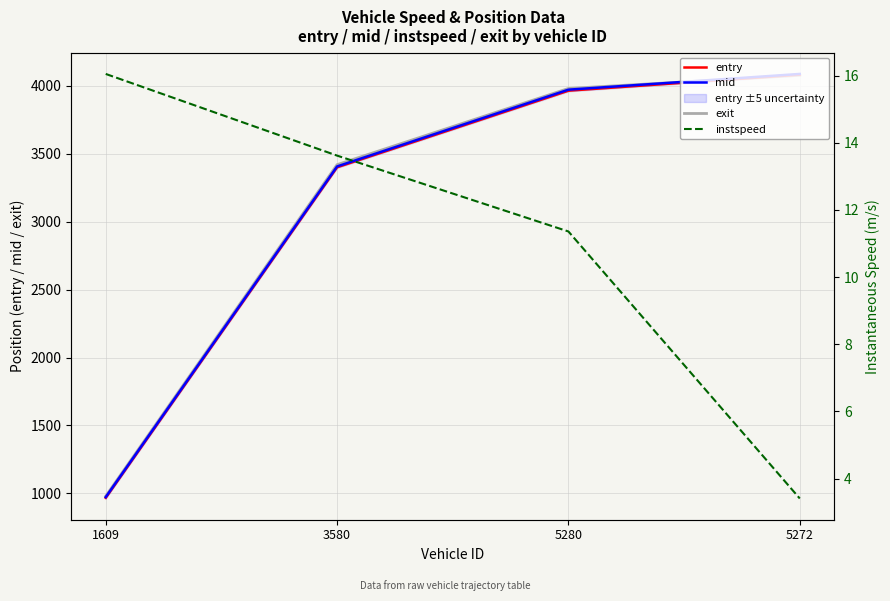

At how many categories does at least one series exceed 1645?

3